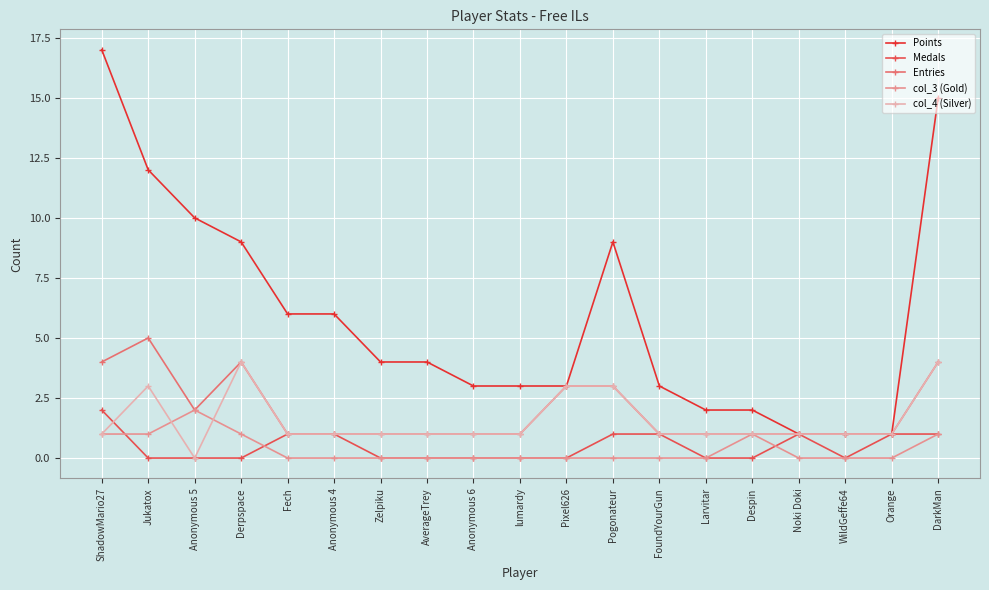

True or false: Points and col_3 (Gold) cross at least once.

False